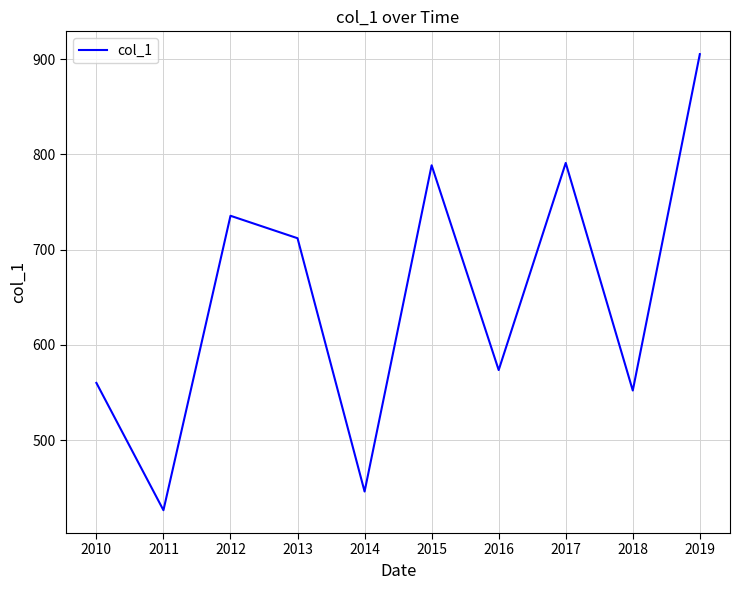

What is the change in value from 2016 to 2017?

+217.5